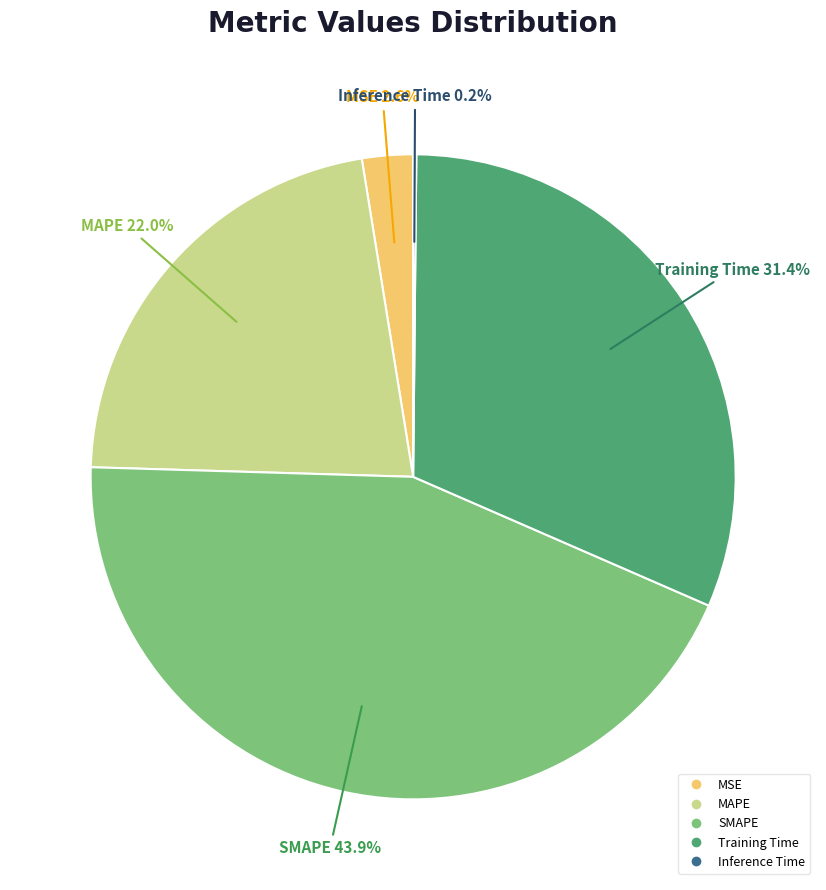

What is the largest slice in the pie chart?

SMAPE